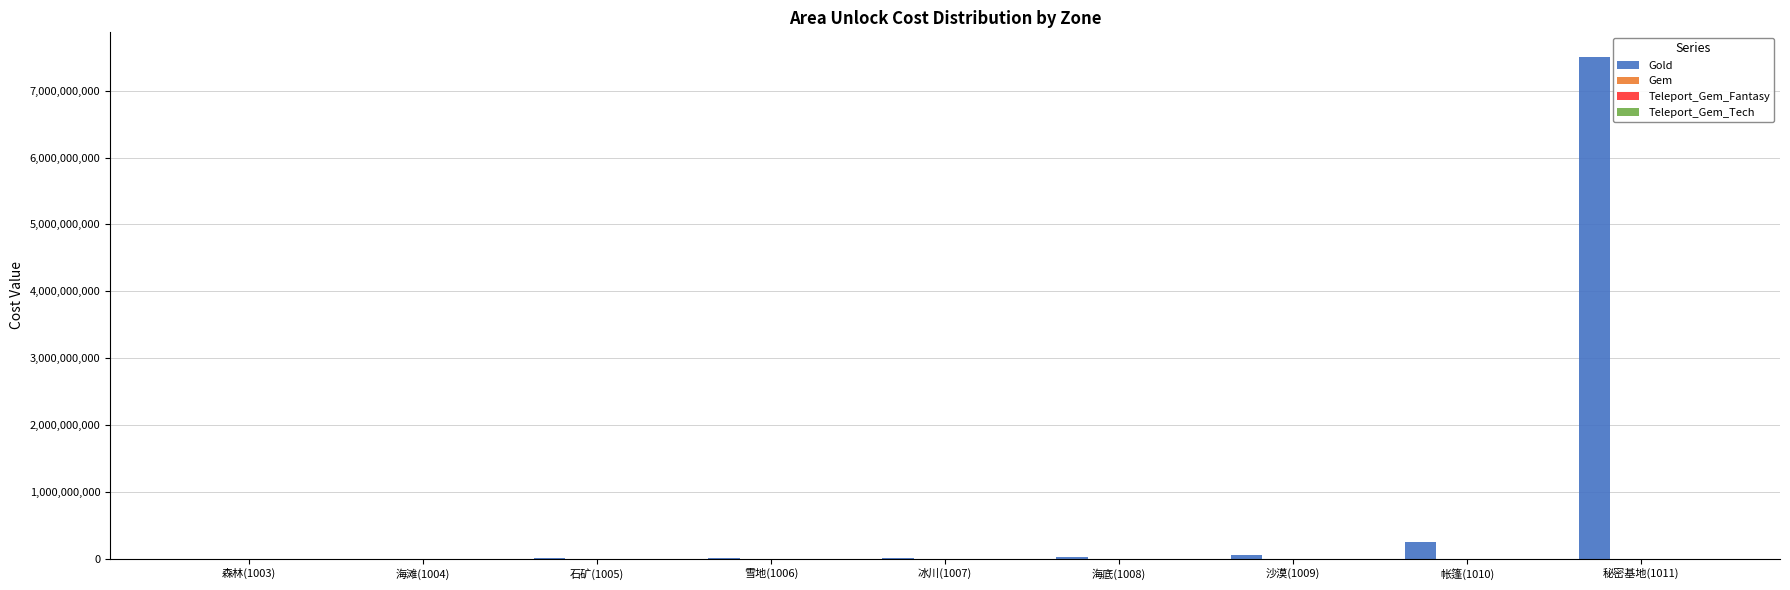

What is the sum of all Gold values?

7823735000